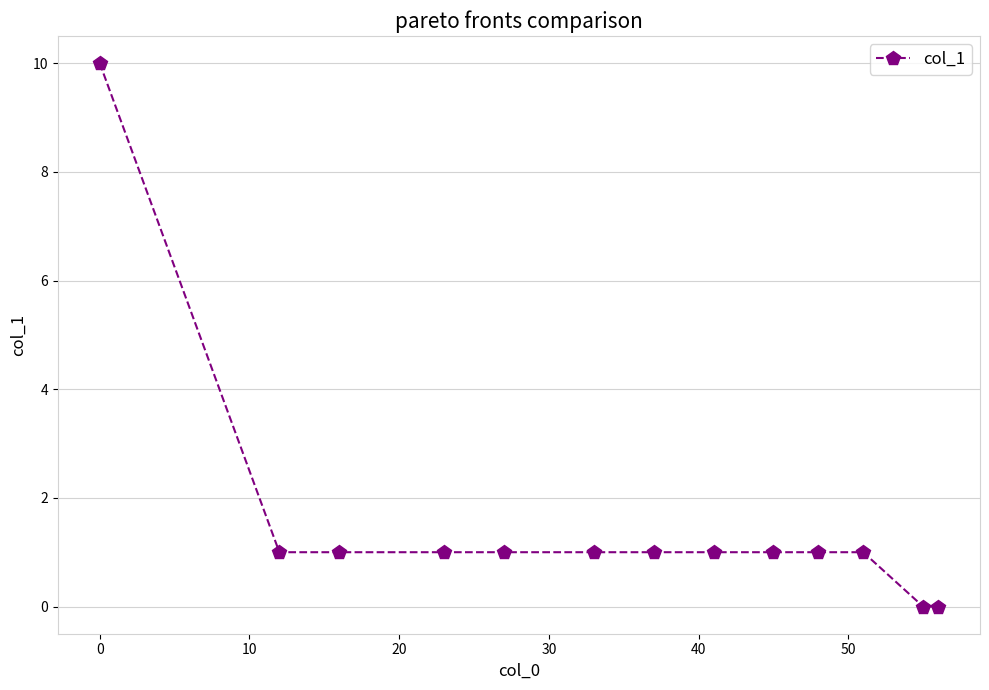

What is the difference between the maximum and minimum values?

10